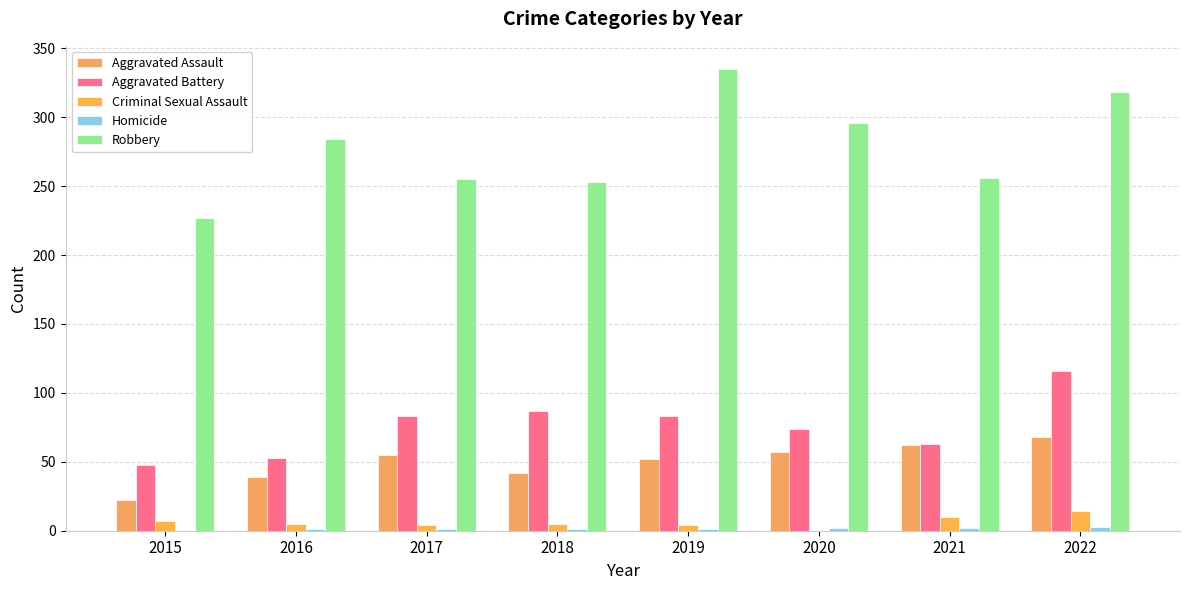

What is the difference between the maximum and minimum values in the Criminal Sexual Assault series?

14